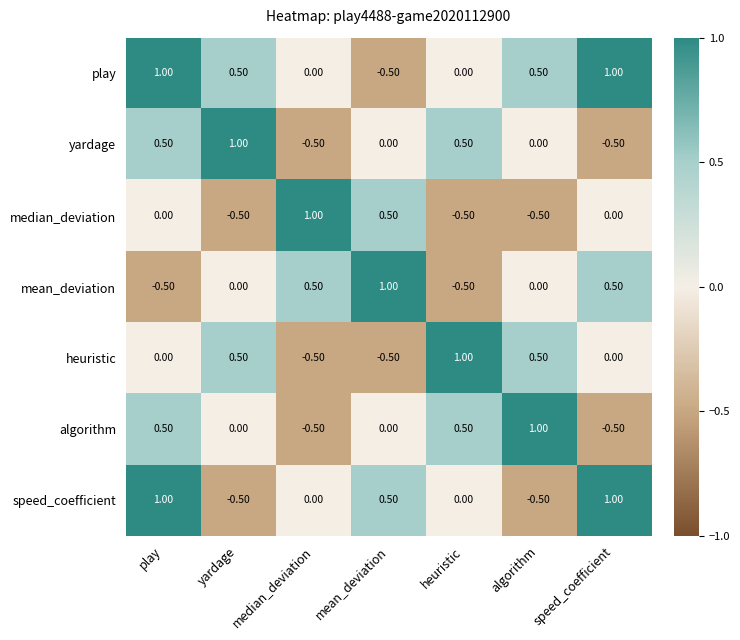

What is the difference between the second highest and minimum values in the yardage series?

1.0